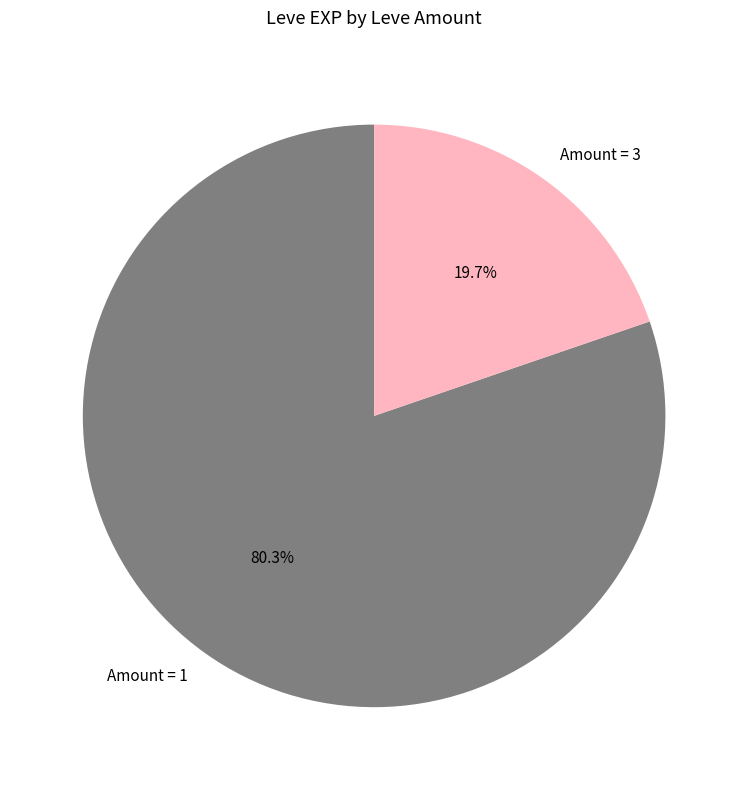

Is Amount = 3 the majority of the pie?

No